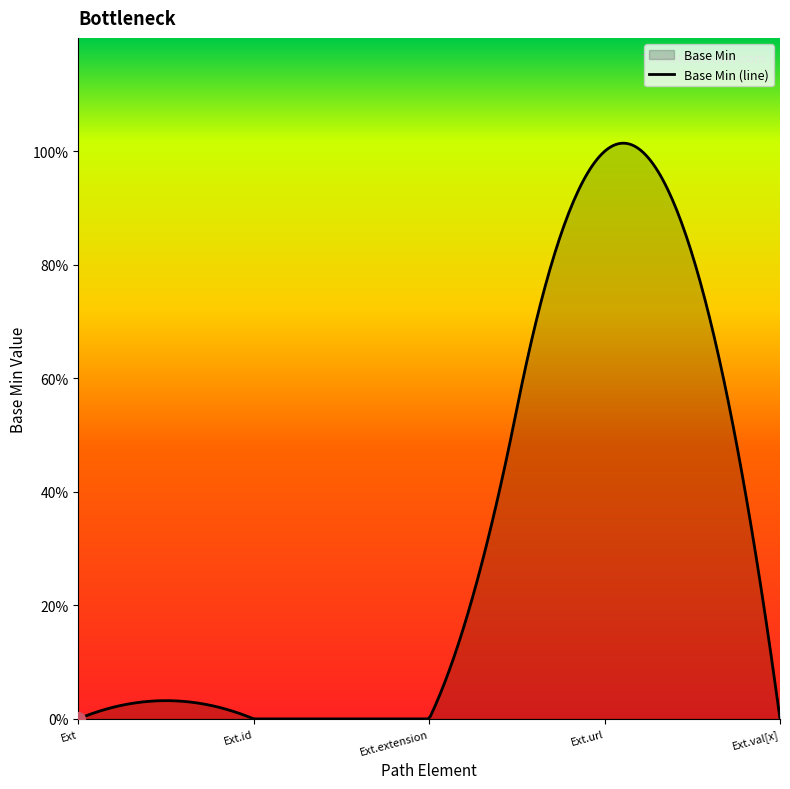

The value at Extension.extension is 0. True or false?

True